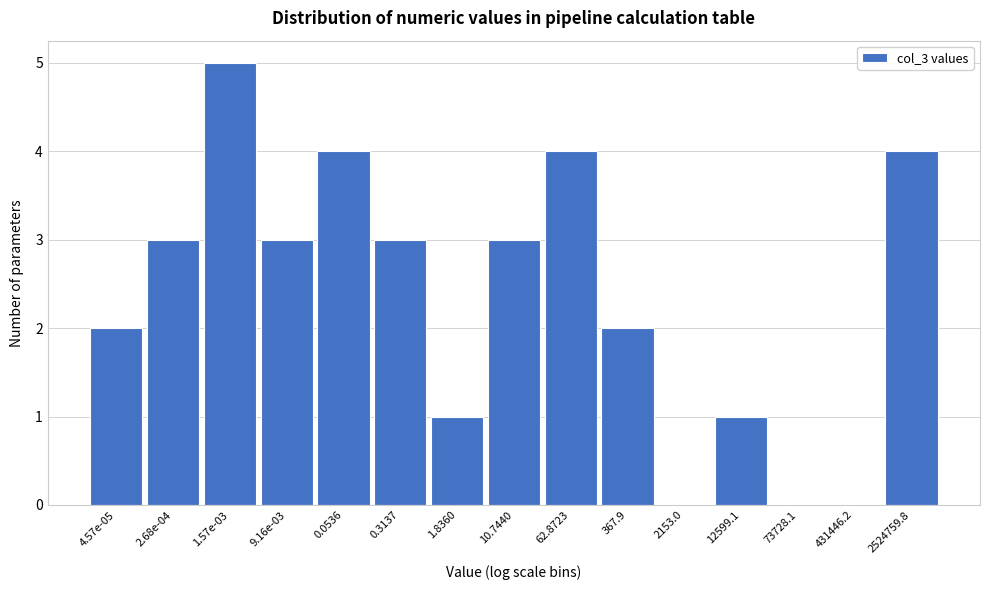

Reading left to right, extract all data points from this chart.

4.57e-05=2	2.68e-04=3	1.57e-03=5	9.16e-03=3	0.0536=4	0.3137=3	1.8360=1	10.7440=3	62.8723=4	367.9=2	2153.0=0	12599.1=1	73728.1=0	431446.2=0	2524759.8=4